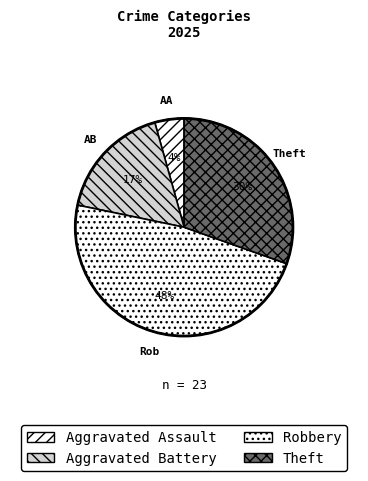

How many segments does this pie chart have?

4